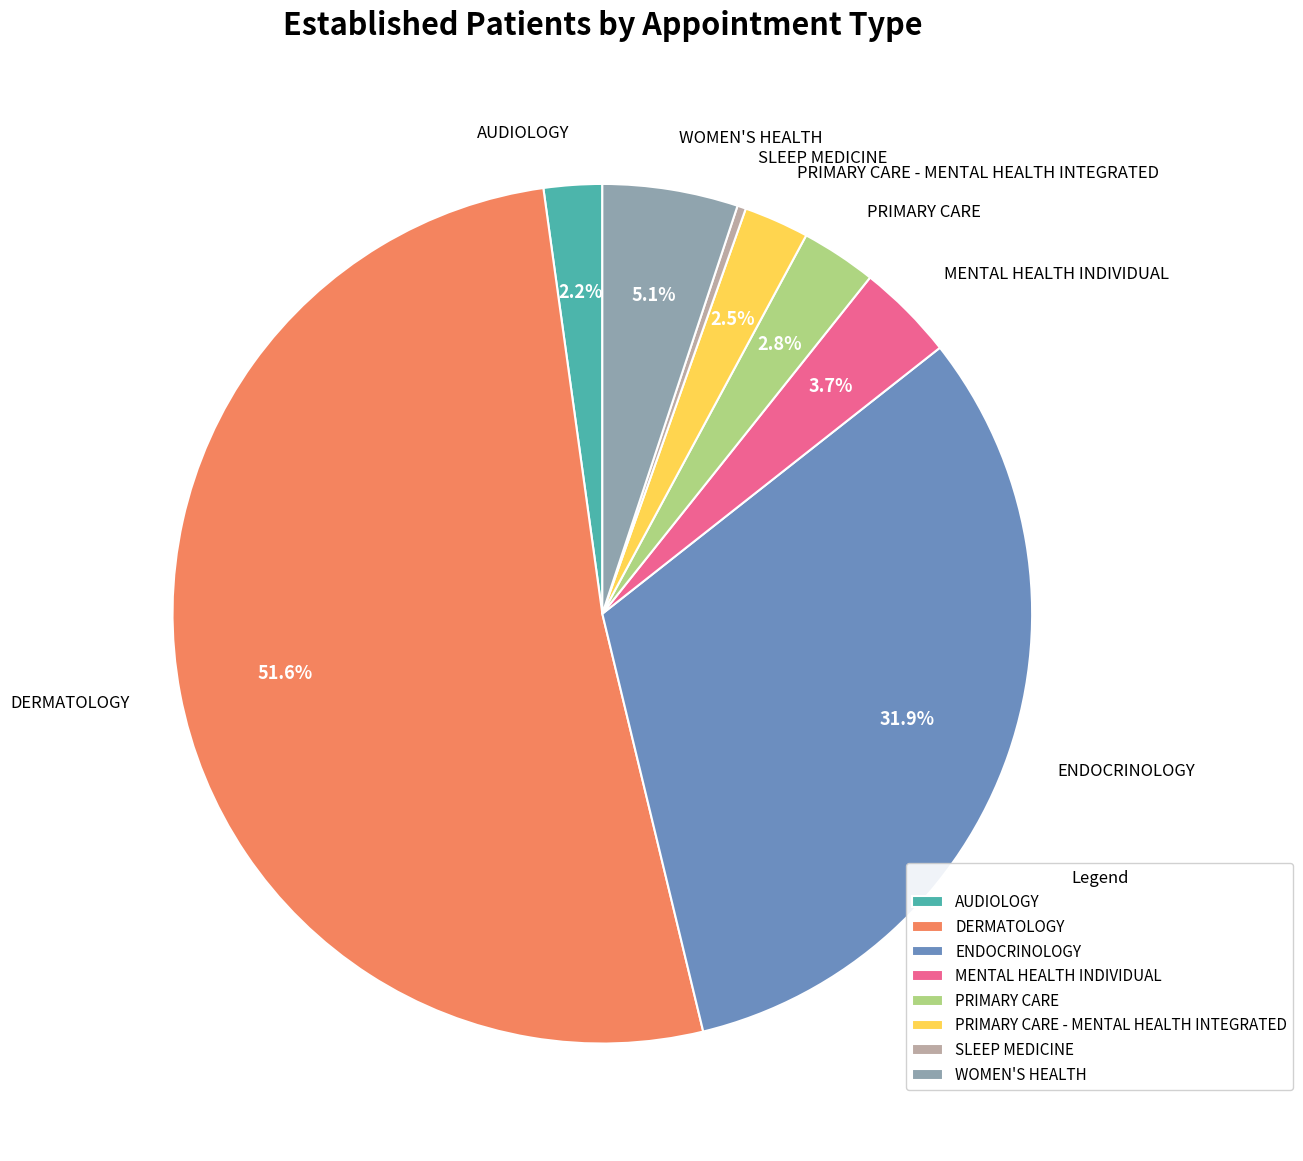

Count the number of slices in the pie.

8